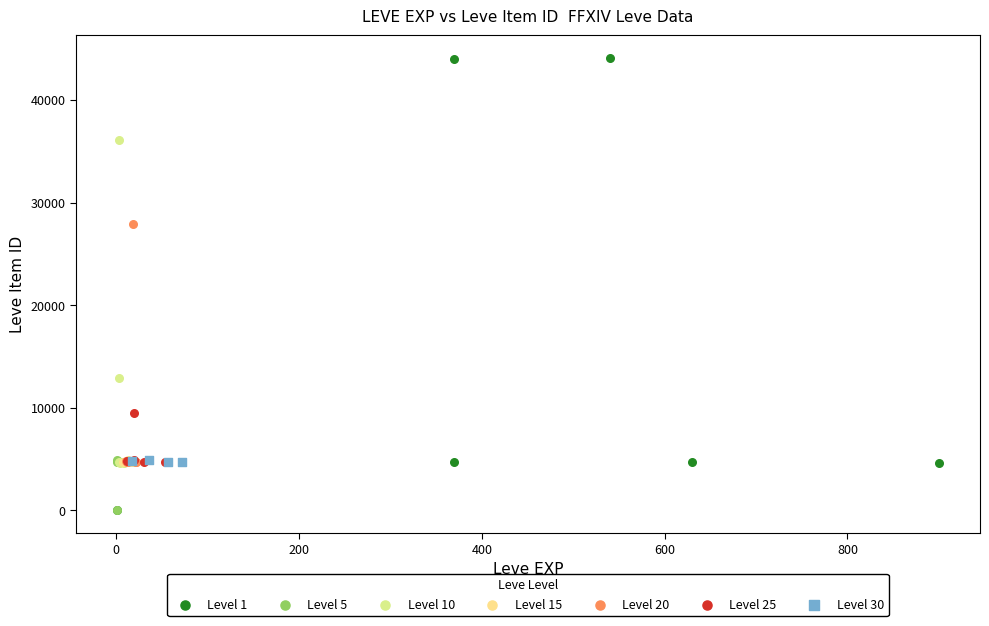

Which series reaches the maximum Y coordinate?

Level 1